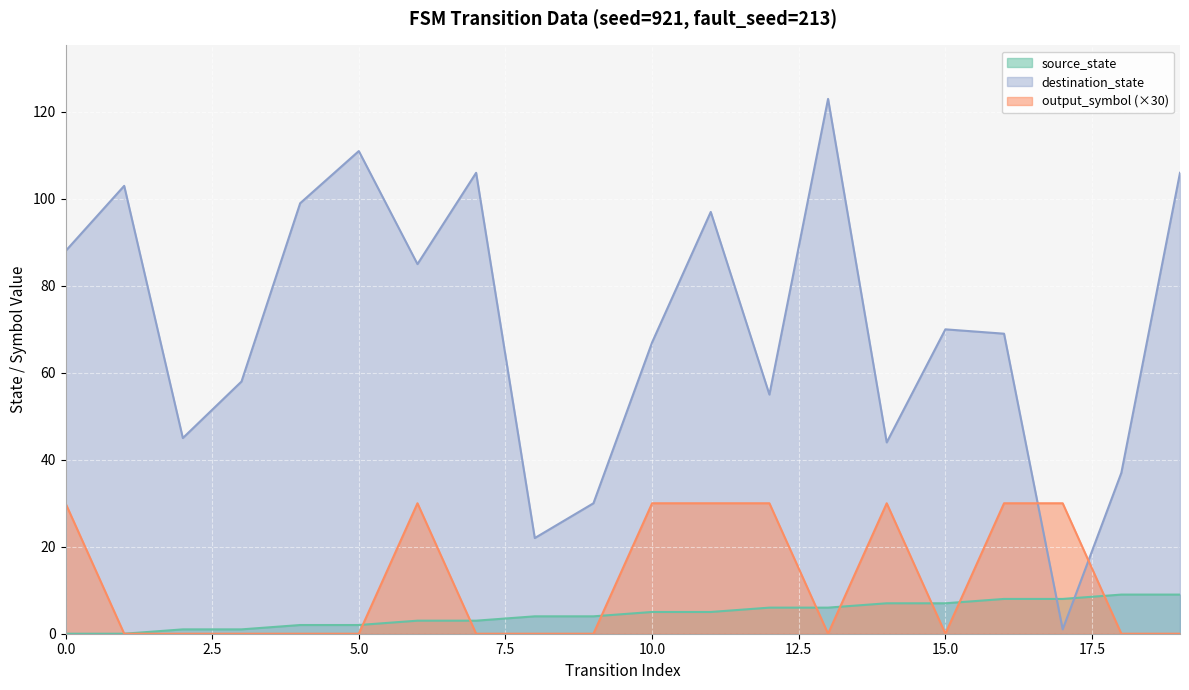

List the series in order of their peak value, lowest first.

source_state, output_symbol (×30), destination_state